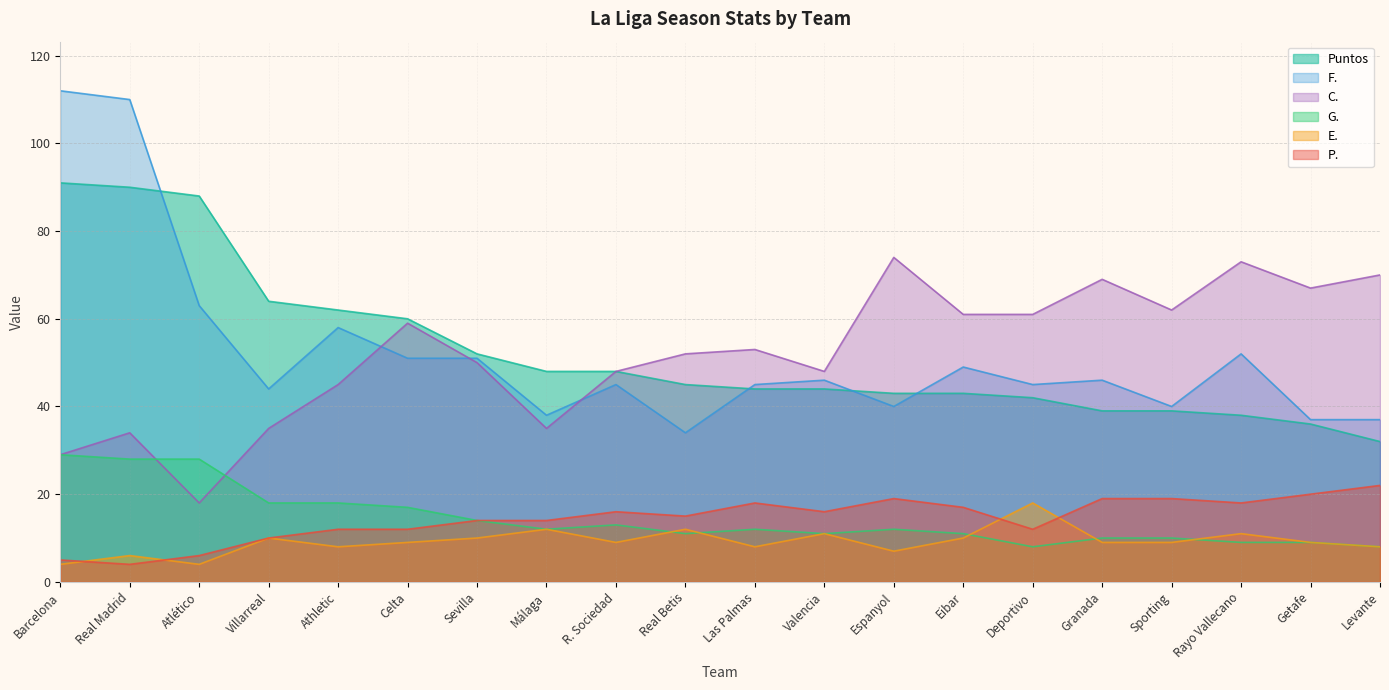

Does the chart have visible grid lines?

Yes